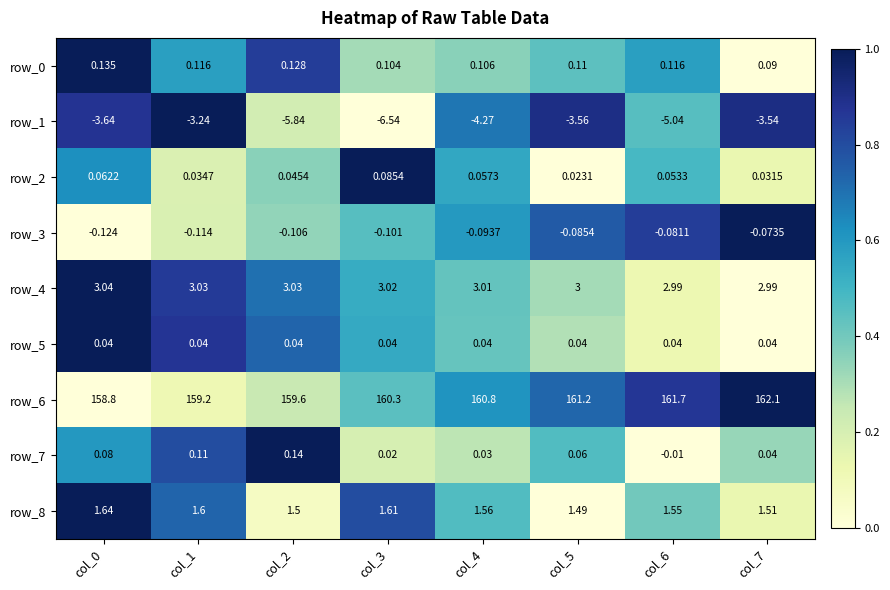

Is the value of row_2 at col_5 greater than the value of row_8 at col_2?

No